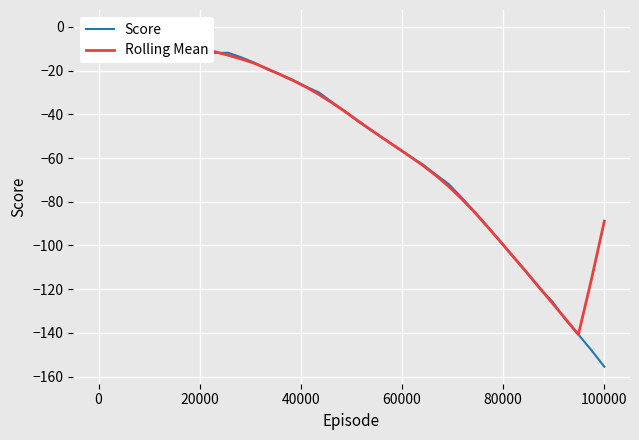

How many data points in Rolling Mean are above -38?

19